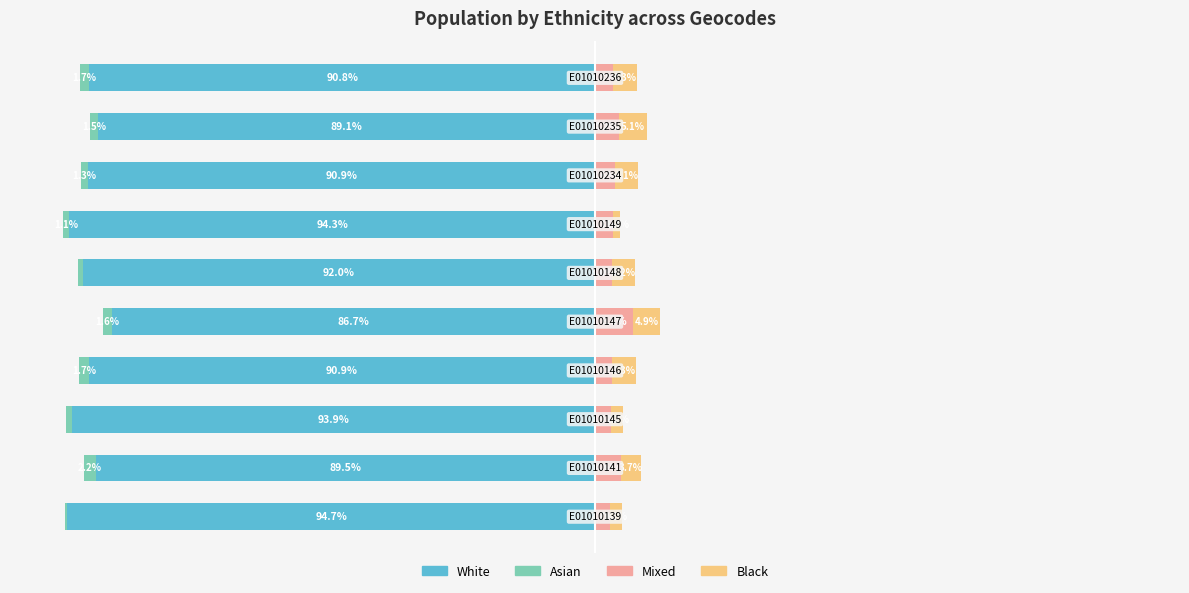

At how many categories does at least one series exceed -3?

10